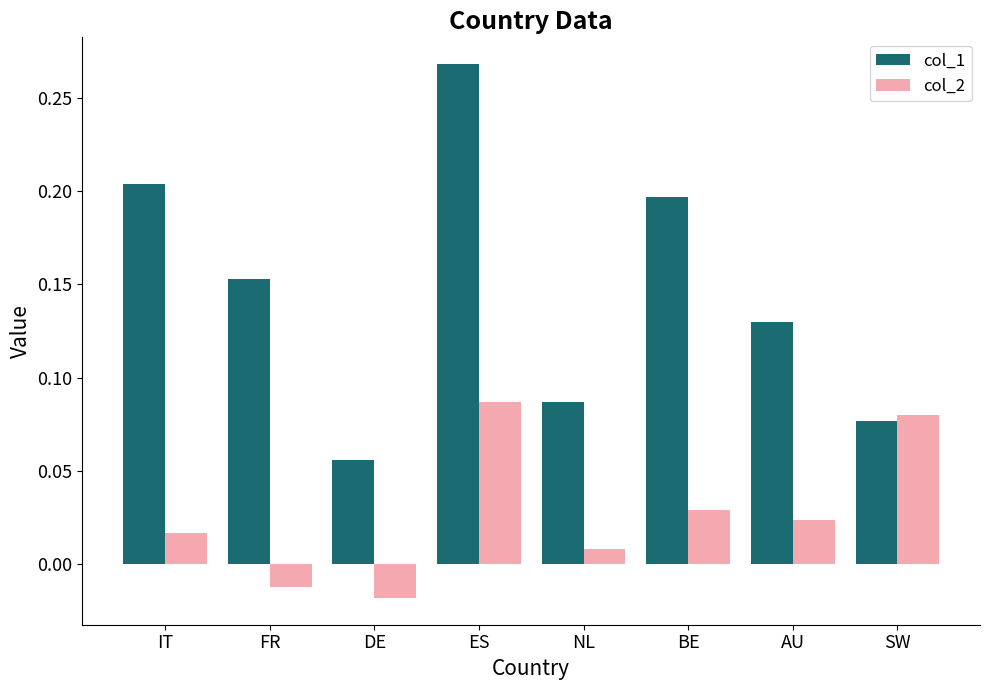

Which series has the largest total across all categories?

col_1